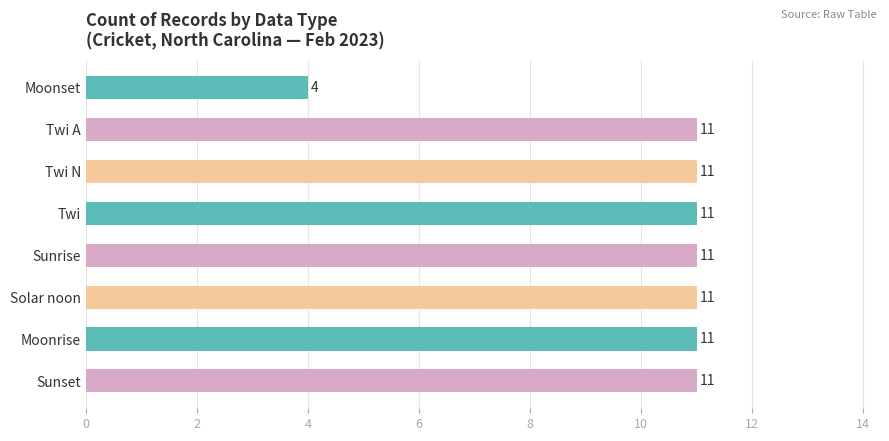

Is it true that the value at Solar noon is 11?

True